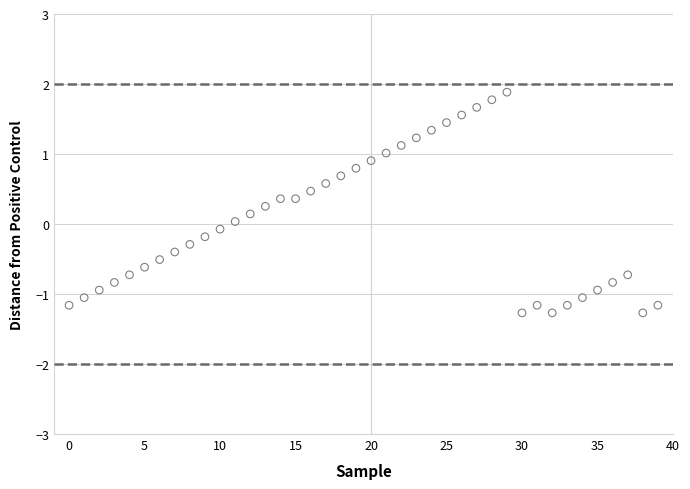

What is the range of Y values (max minus min)?

3.2